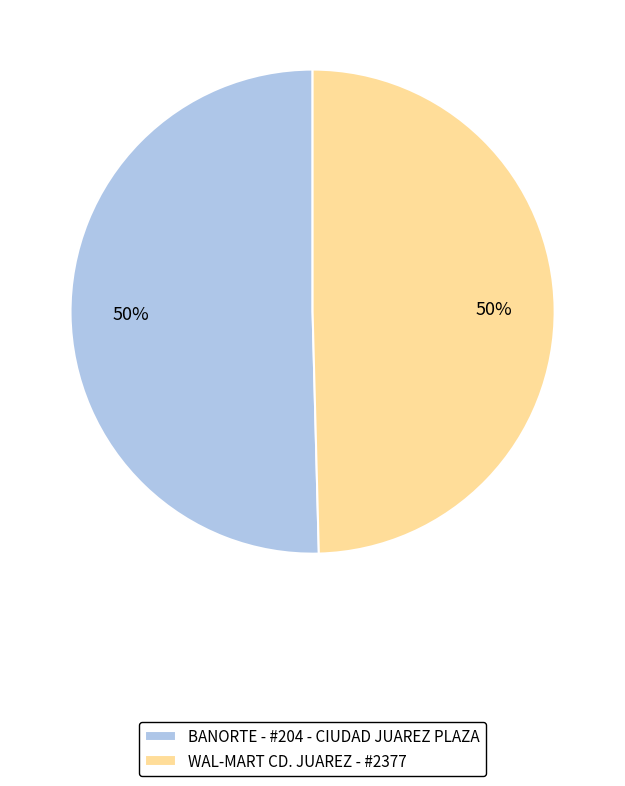

To the nearest percent, what is the average slice percentage?

50%